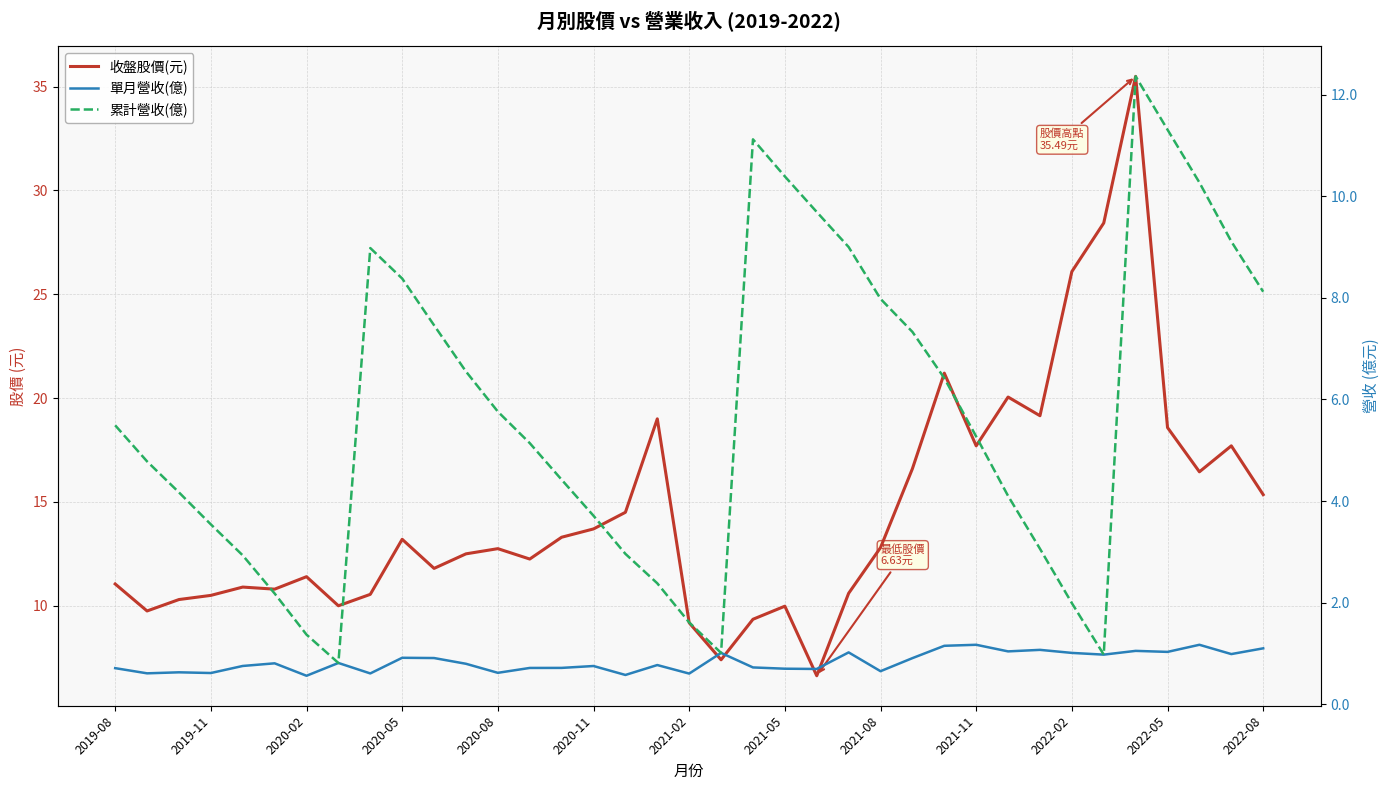

True or false: 收盤股價(元) and 單月營收(億) cross at least once.

False